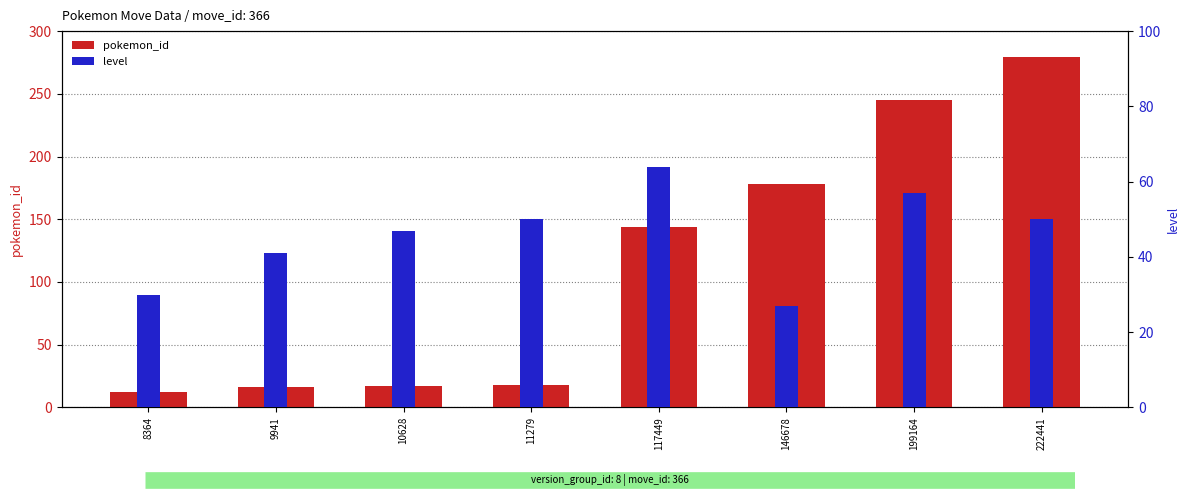

How many data points in level are above 50?

2